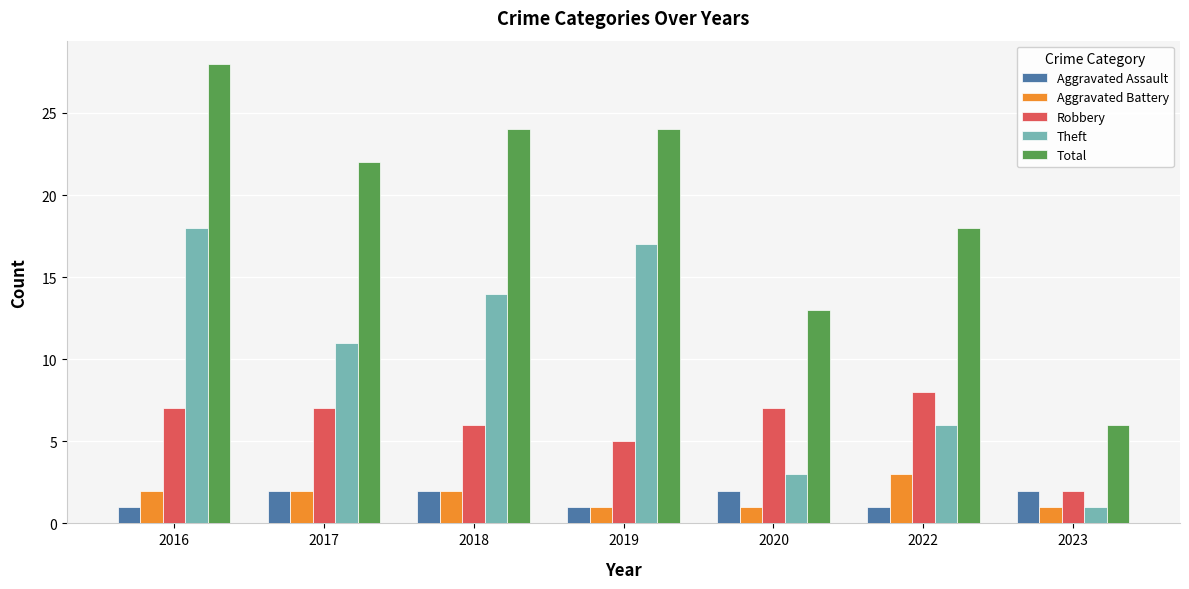

What is the greatest value displayed?

28